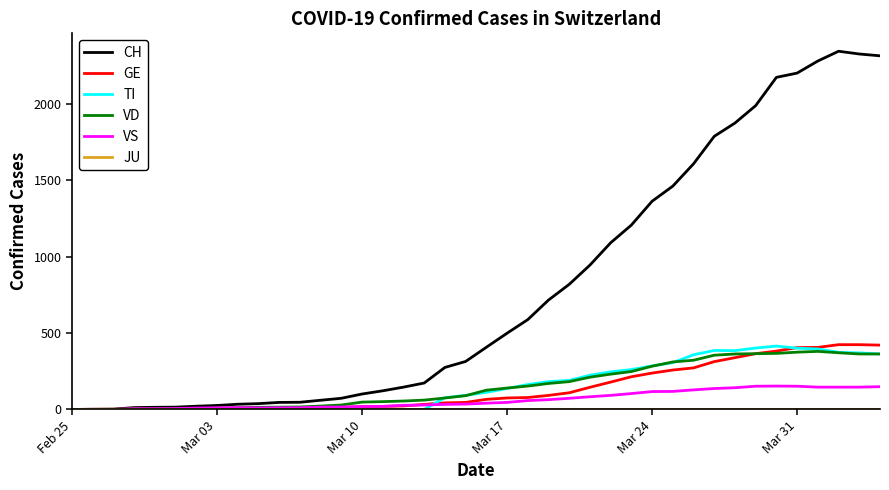

Which series has the largest range (max minus min)?

CH